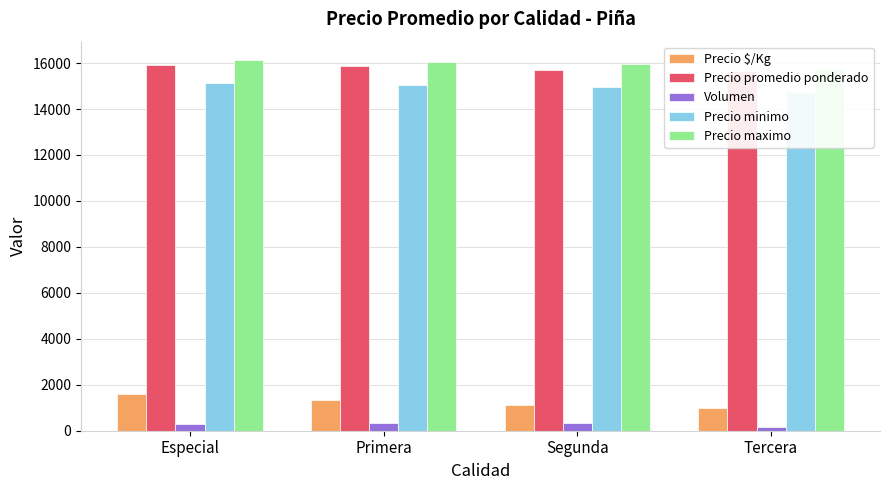

At how many categories does at least one series exceed 14502?

4